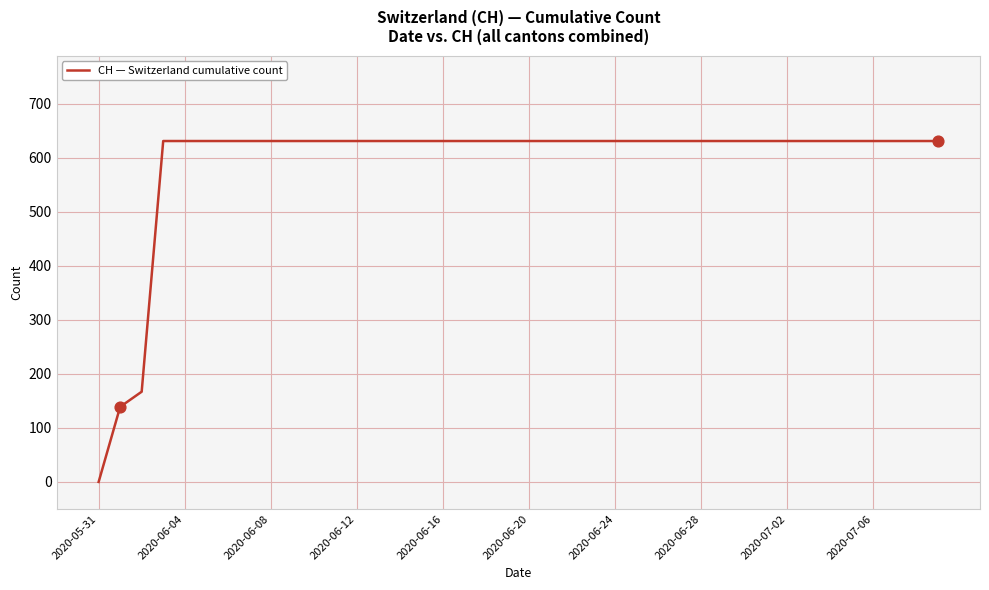

What is the maximum value shown in the chart?

631